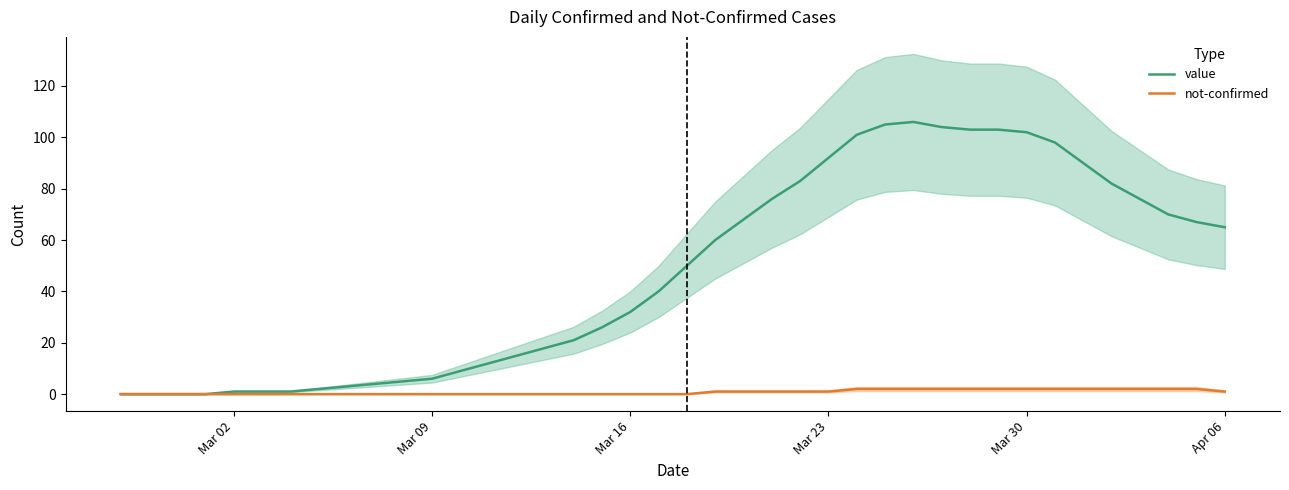

What is the value of the value point at the 21st from the left?

50